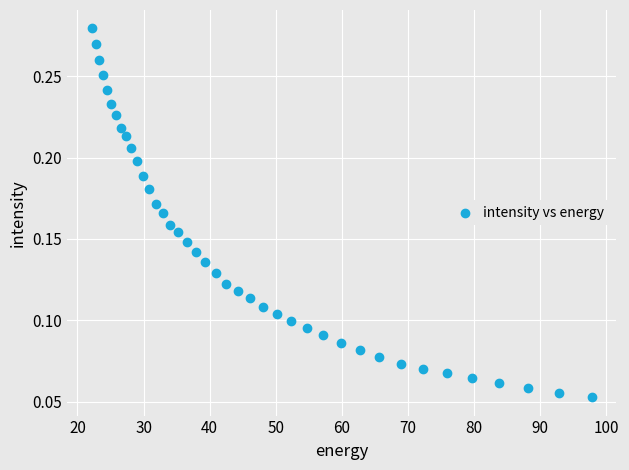

What is the range of X values (max minus min)?

75.6